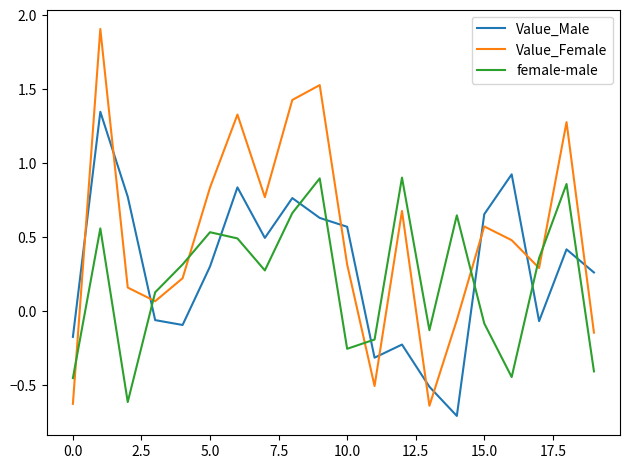

How many lines are shown in the chart?

3